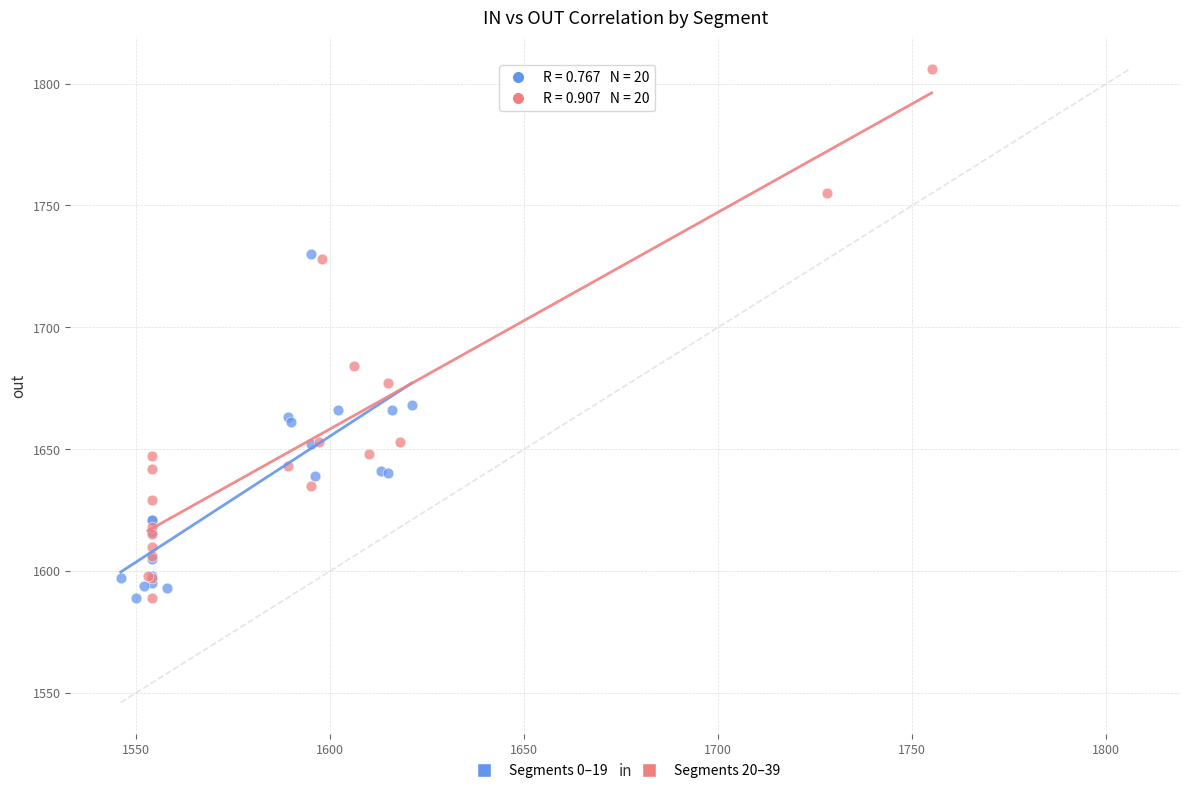

Which series reaches the maximum Y coordinate?

Segments 20–39